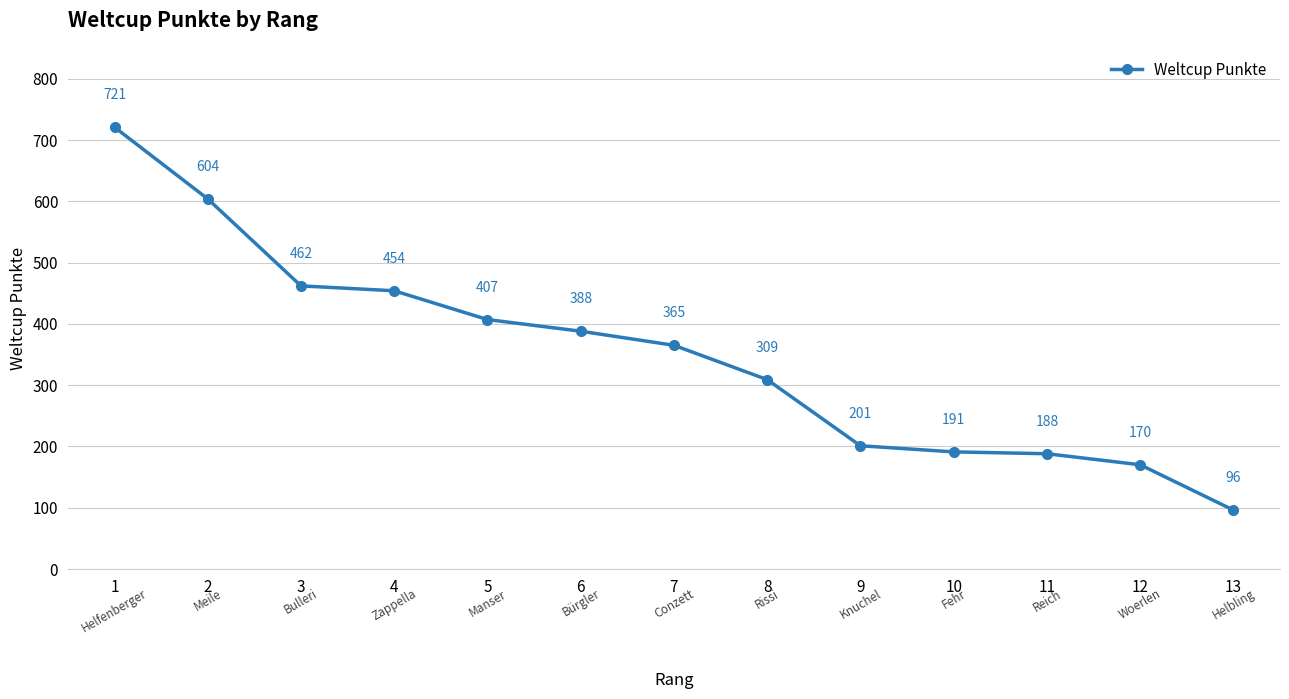

What is the sum of all values?

4556